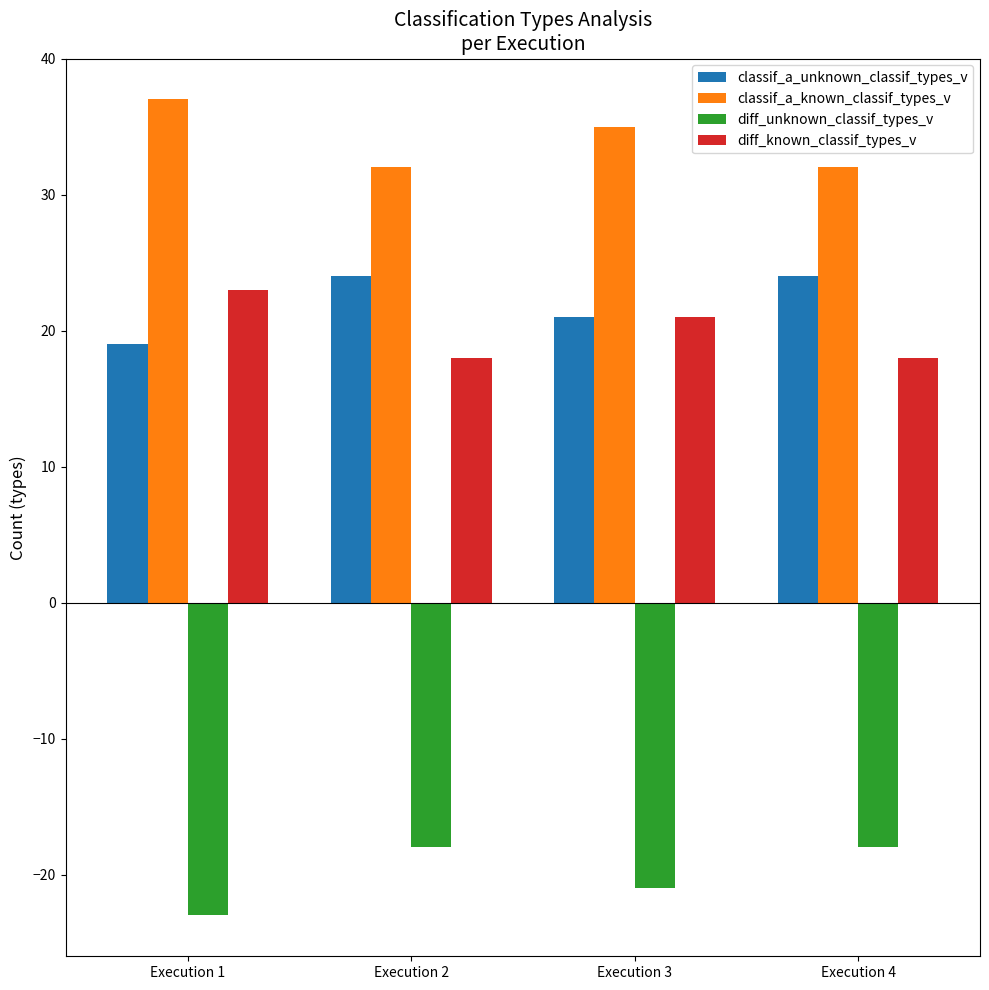

At which category does the chart reach its peak across all series?

Execution 1